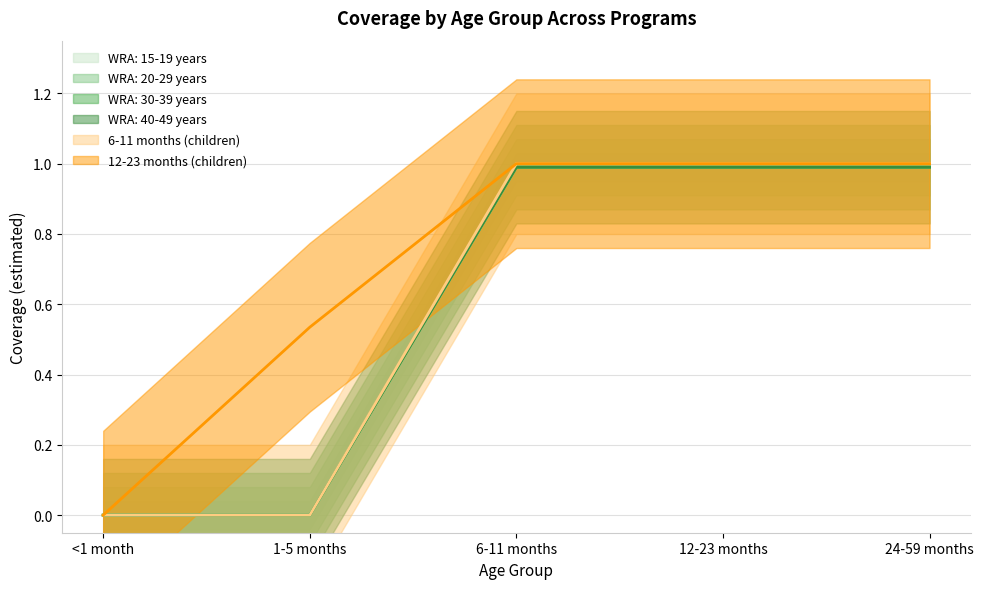

Which category has the highest value in the WRA: 30-39 years series?

6-11 months